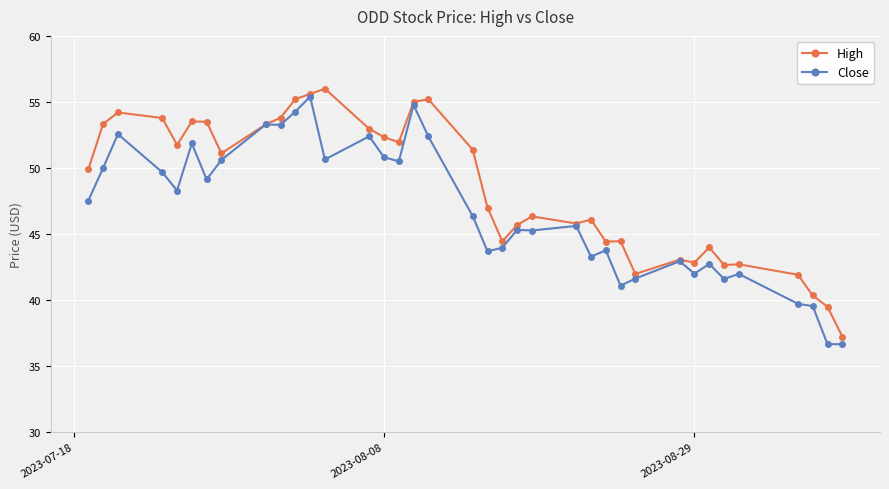

Does the chart have visible grid lines?

Yes